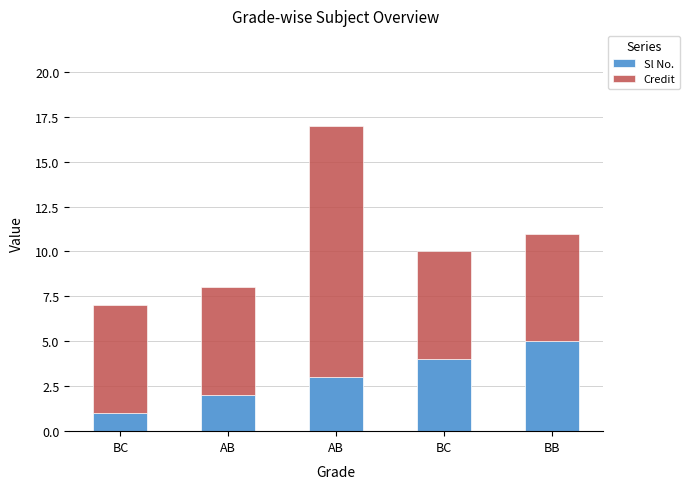

How many distinct data groups are displayed?

2